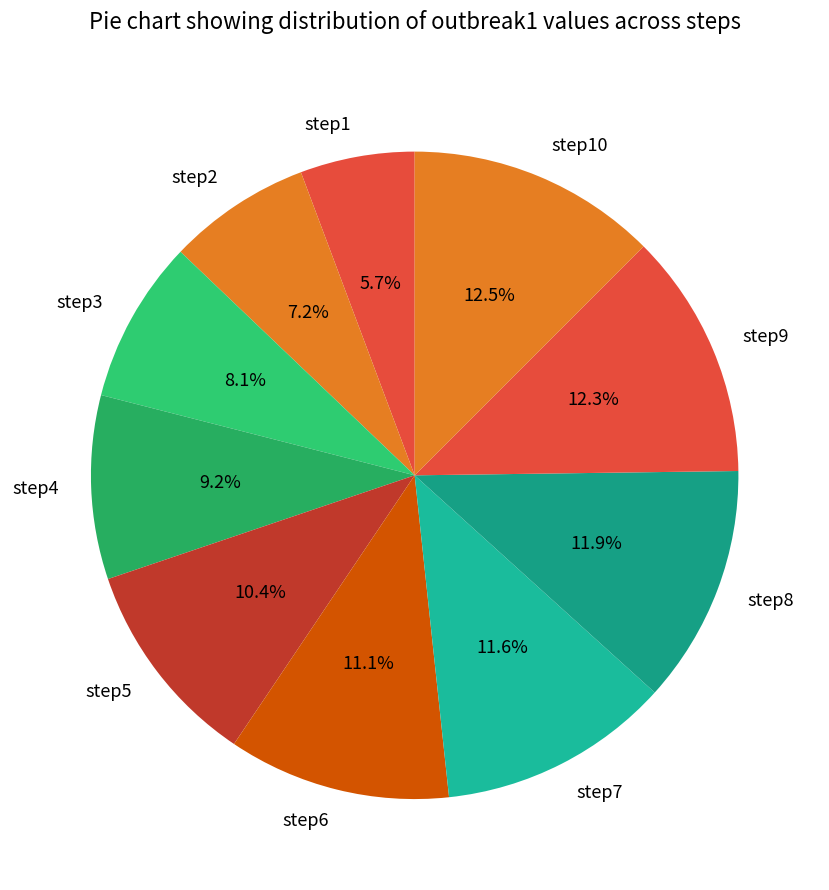

Is it true that step3 is 8% of the pie?

True